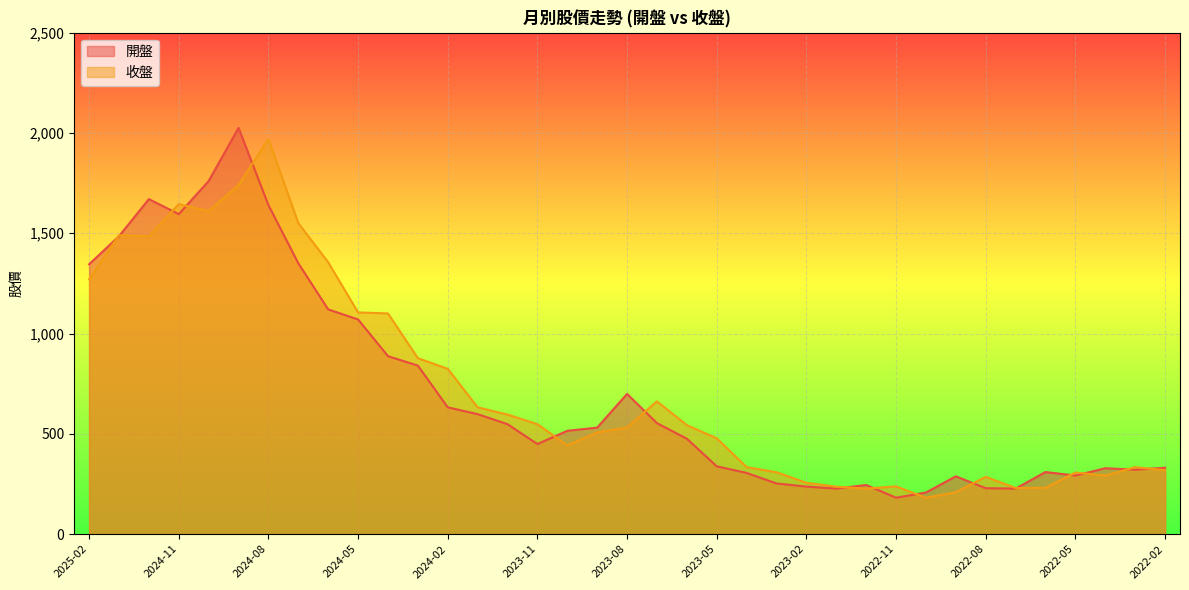

Which category has the highest value in the 開盤 series?

2024-09